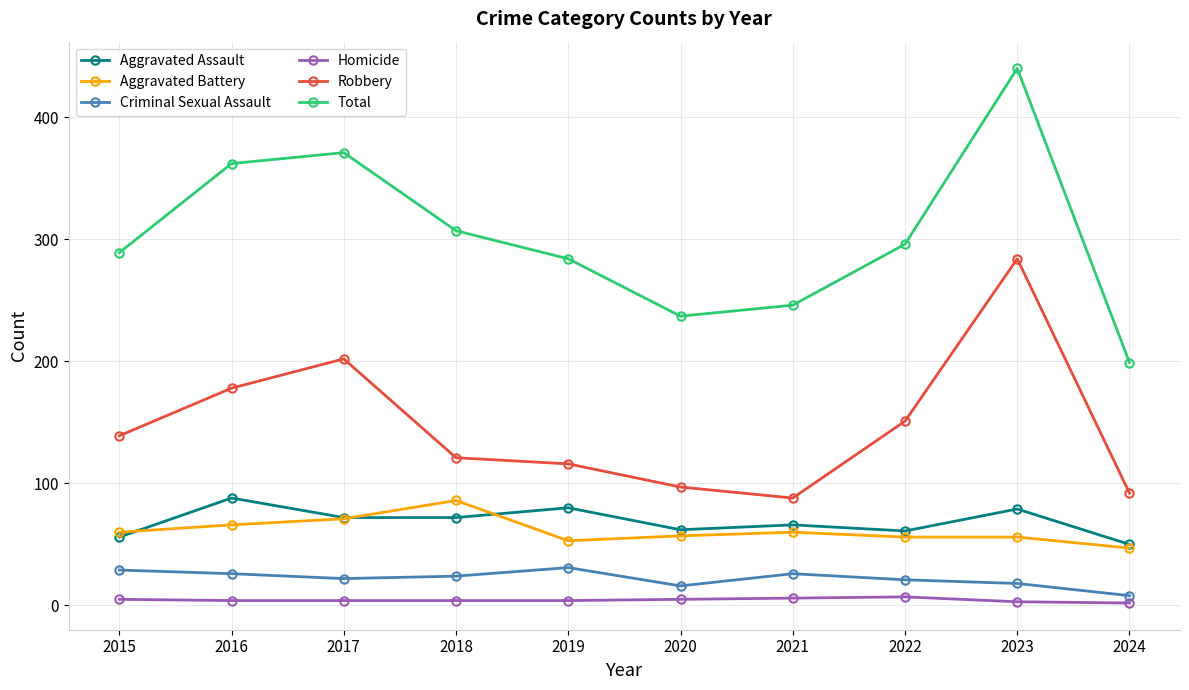

What is the value of the Robbery point at the 9th from the left?

284